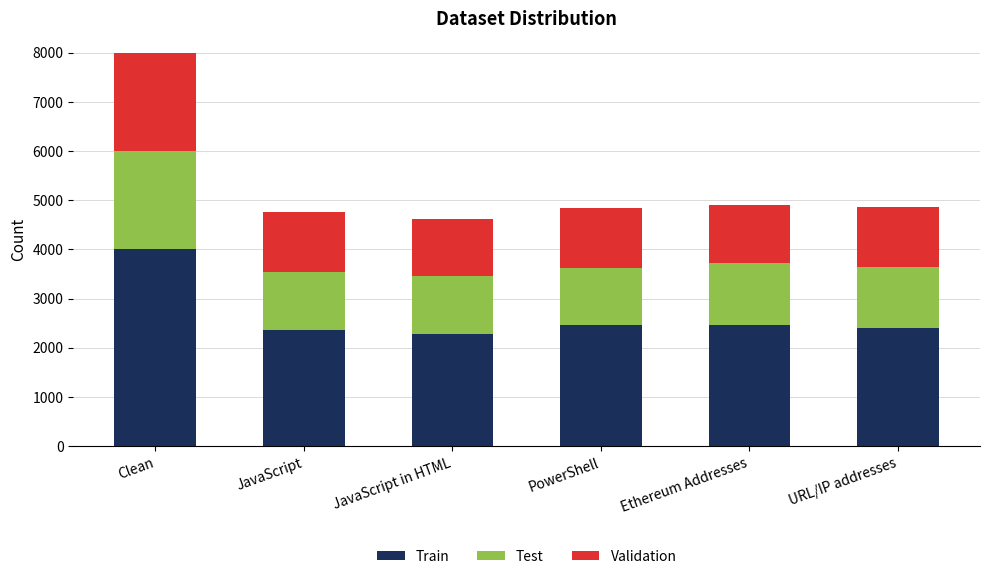

True or false: Train has a value of 2473 at Ethereum Addresses.

True